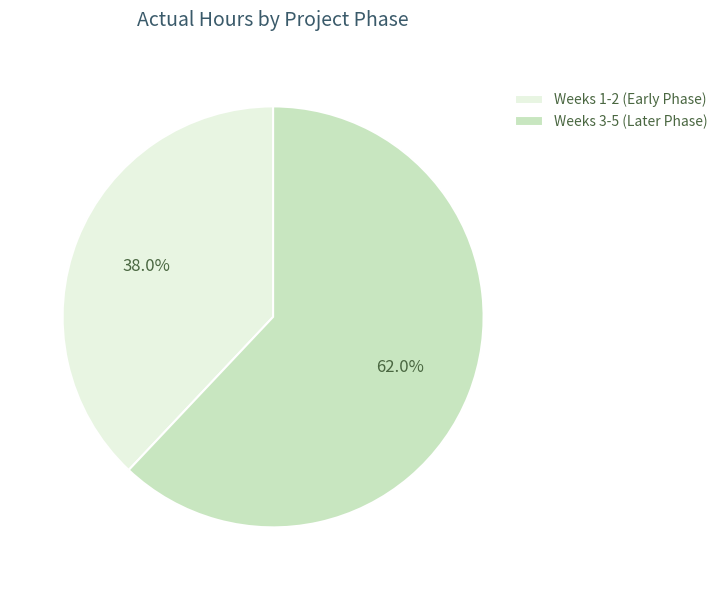

Approximately how many times larger is the value at Weeks 1-2 (Early Phase) compared to Weeks 3-5 (Later Phase)?

0.6